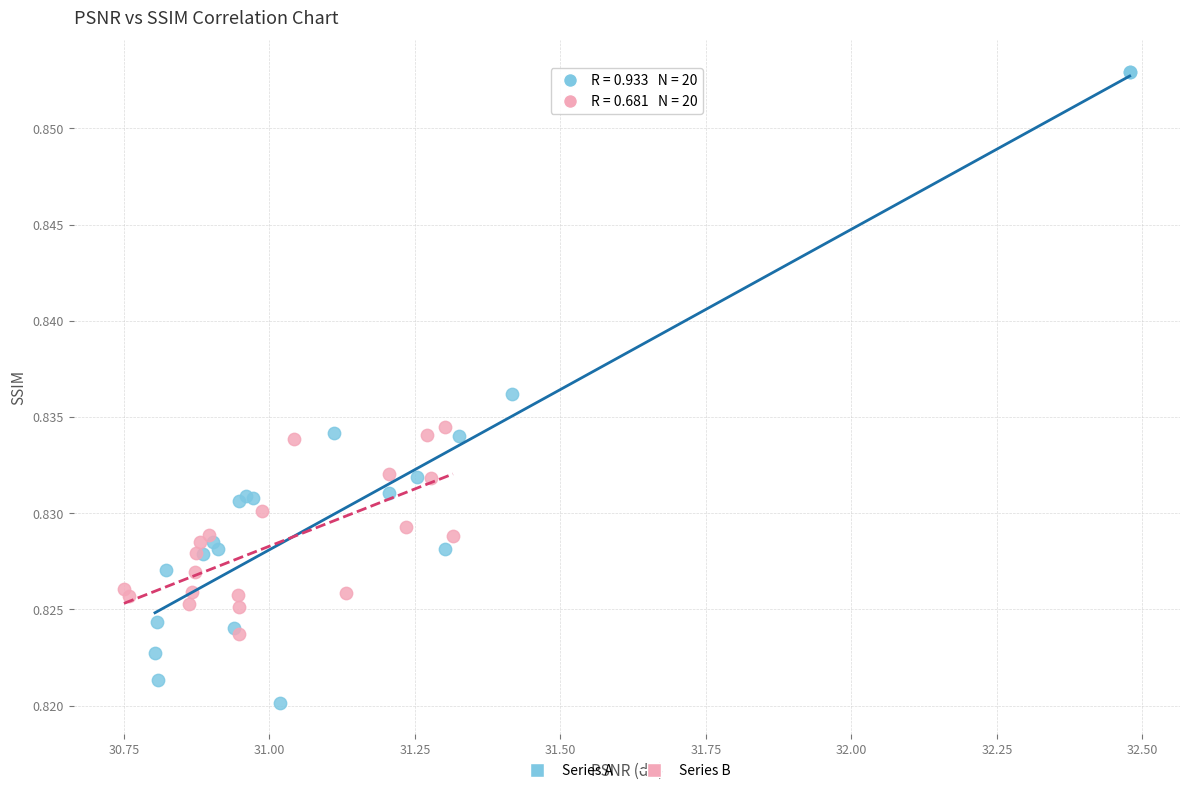

Which series reaches the minimum Y coordinate?

Series A